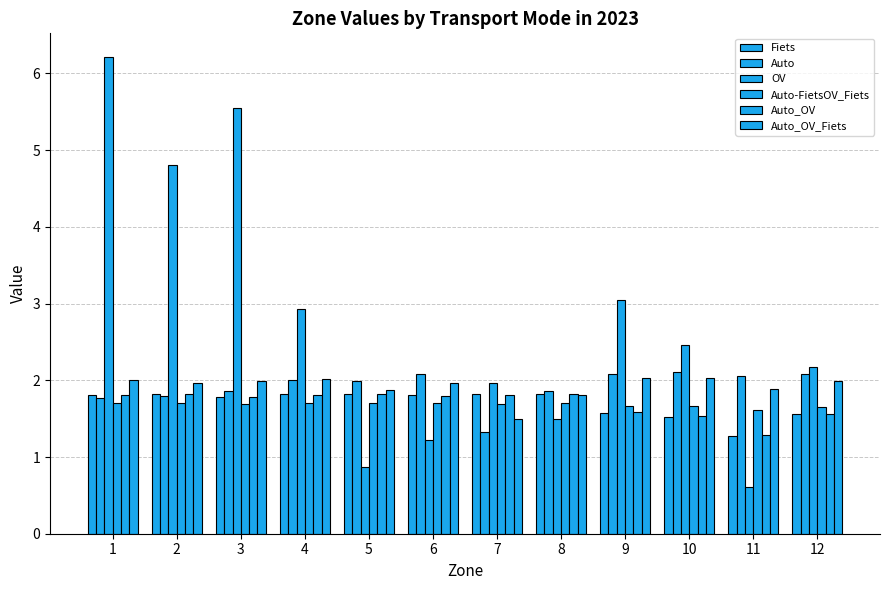

True or false: Auto has a value of 1.3 at 7.

True